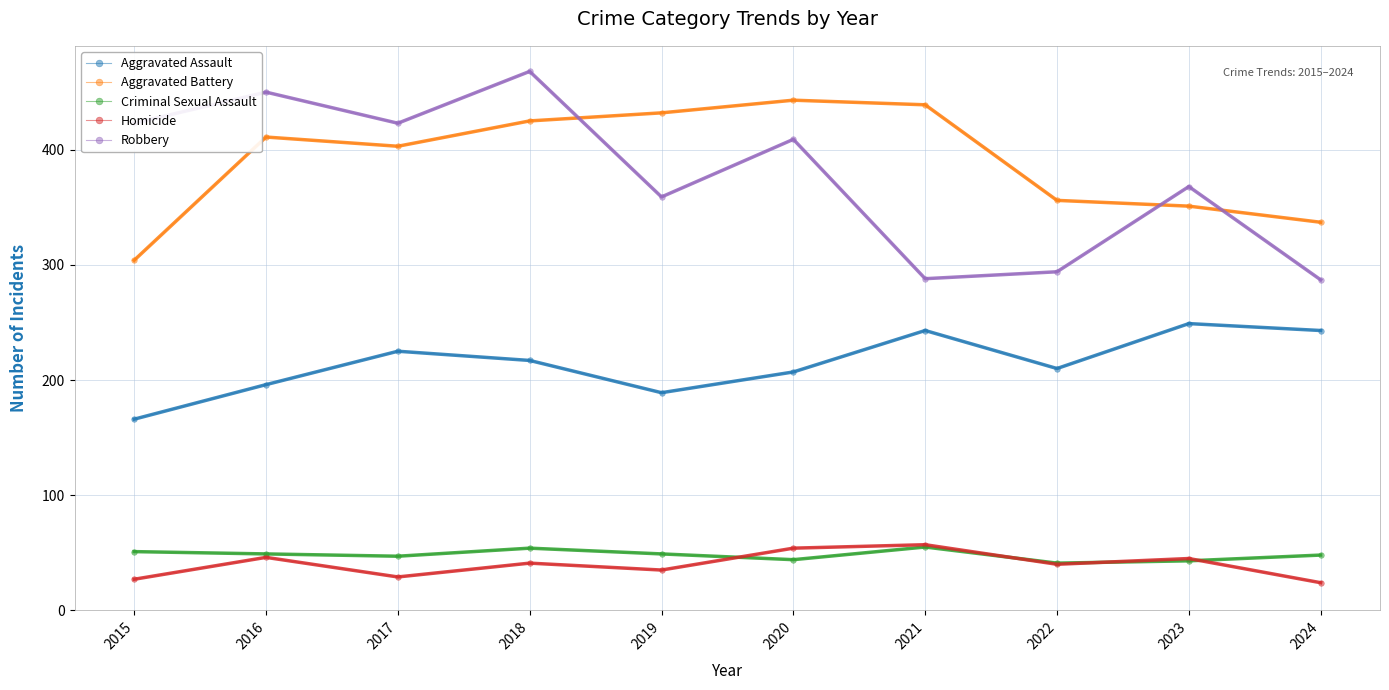

How many lines are shown in the chart?

5